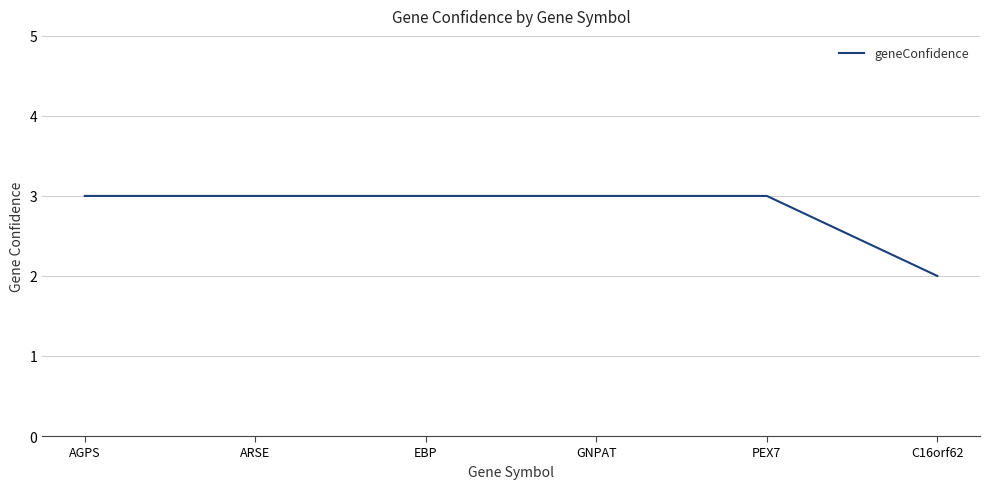

Read the value at AGPS.

3